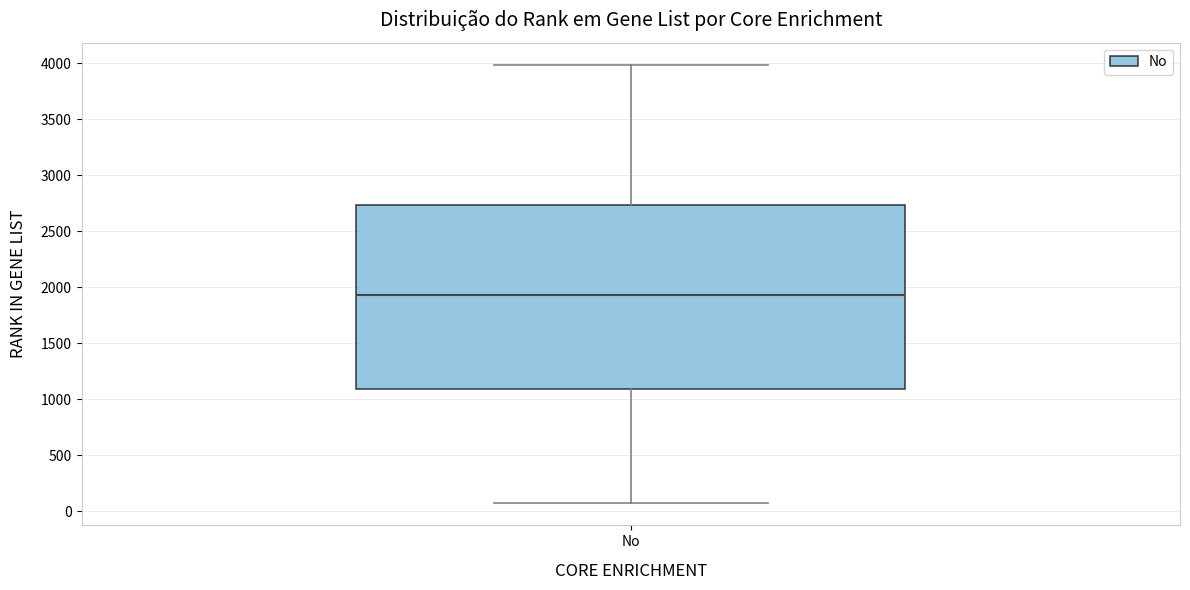

Where does the median line of the box for No sit on the y-axis? The values are not printed on the chart, so give them approximately, as read against the axis.

1950